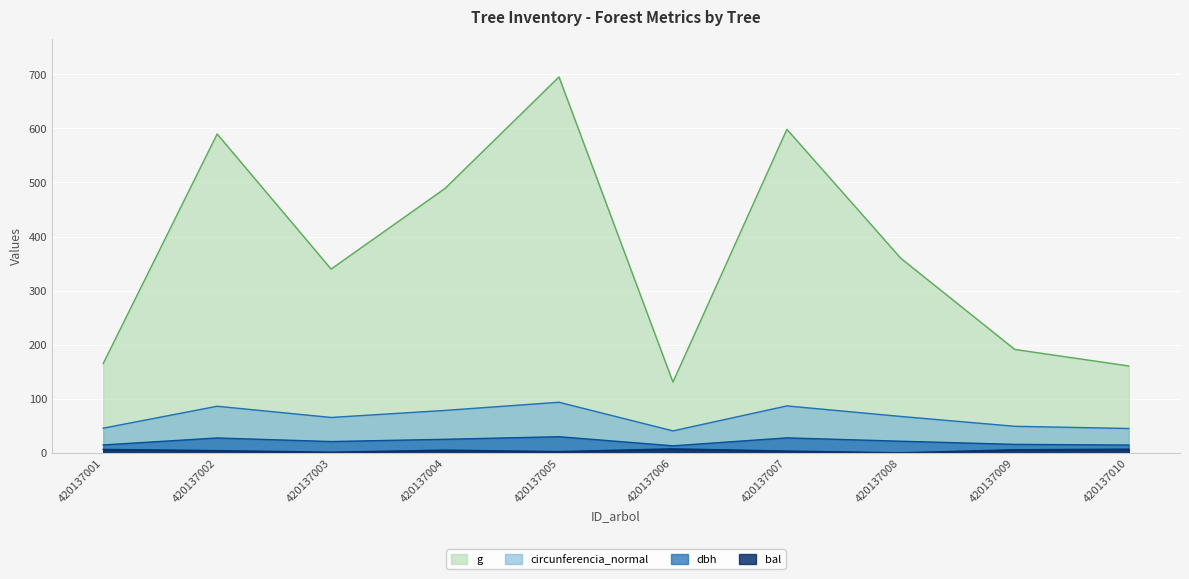

How many lines are shown in the chart?

4